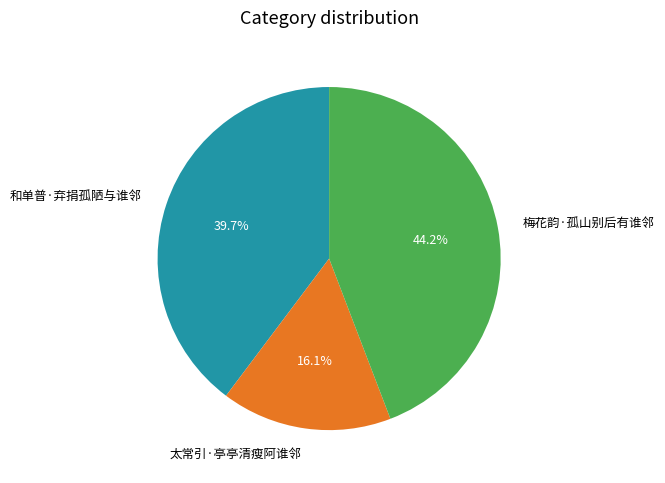

What is the total percentage of 太常引·亭亭清瘦阿谁邻 and 梅花韵·孤山别后有谁邻?

60.3%